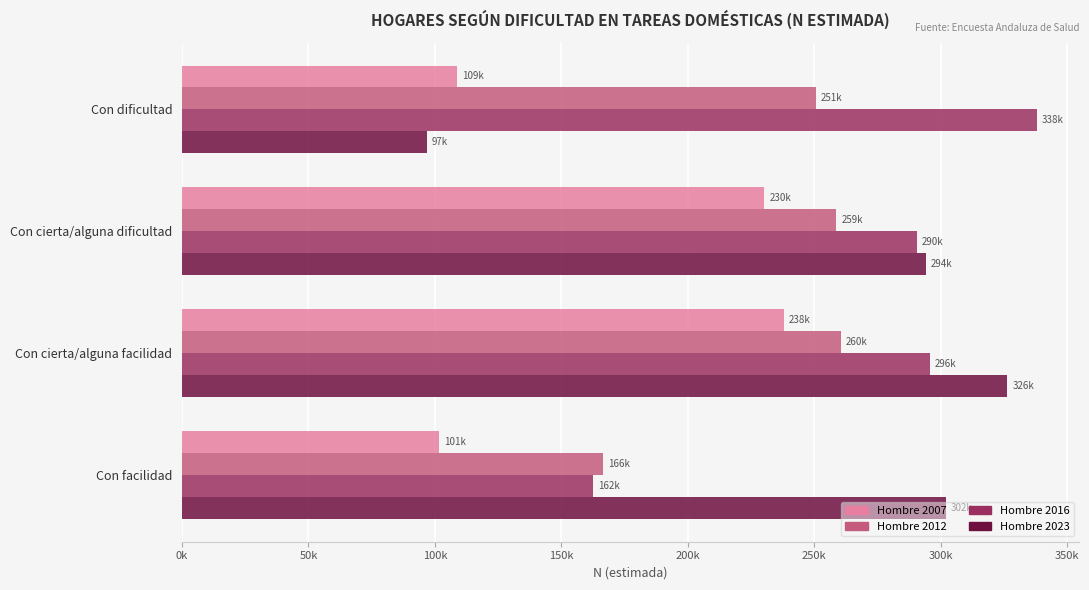

What are all the series names shown in the legend?

Hombre 2007, Hombre 2012, Hombre 2016, Hombre 2023